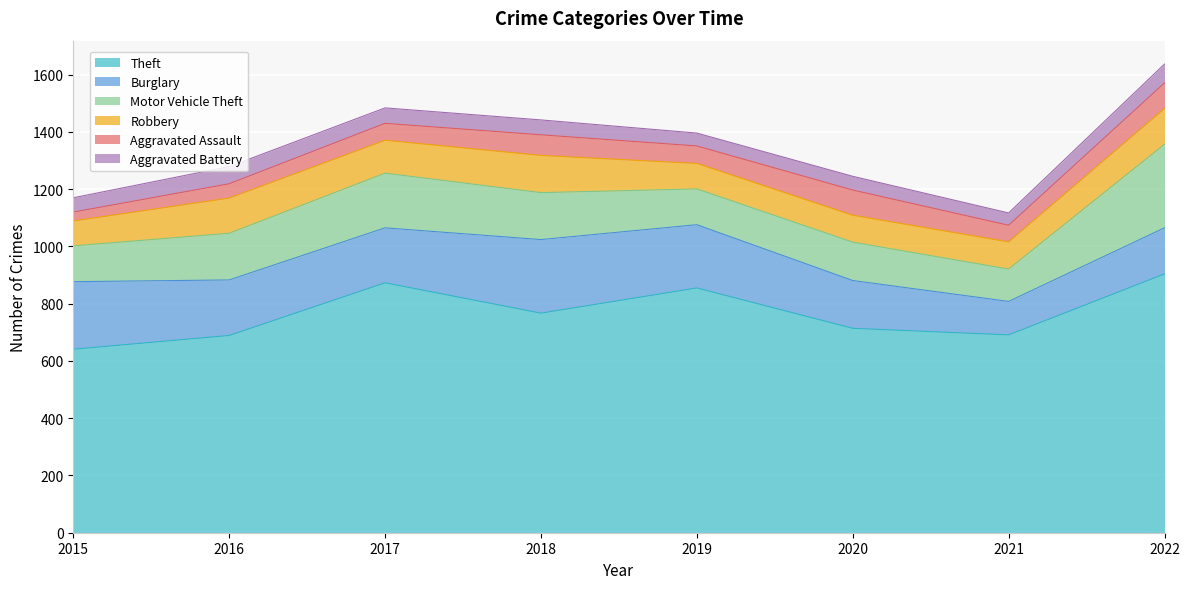

Reading right to left, what are all the values shown in this chart?

Theft: 904	691	714	855	767	873	689	641
Burglary: 161	117	167	221	257	192	194	236
Motor Vehicle Theft: 292	113	134	125	164	191	163	125
Robbery: 125	95	94	89	130	115	123	87
Aggravated Assault: 89	58	88	61	72	59	50	31
Aggravated Battery: 66	43	48	45	52	54	60	50